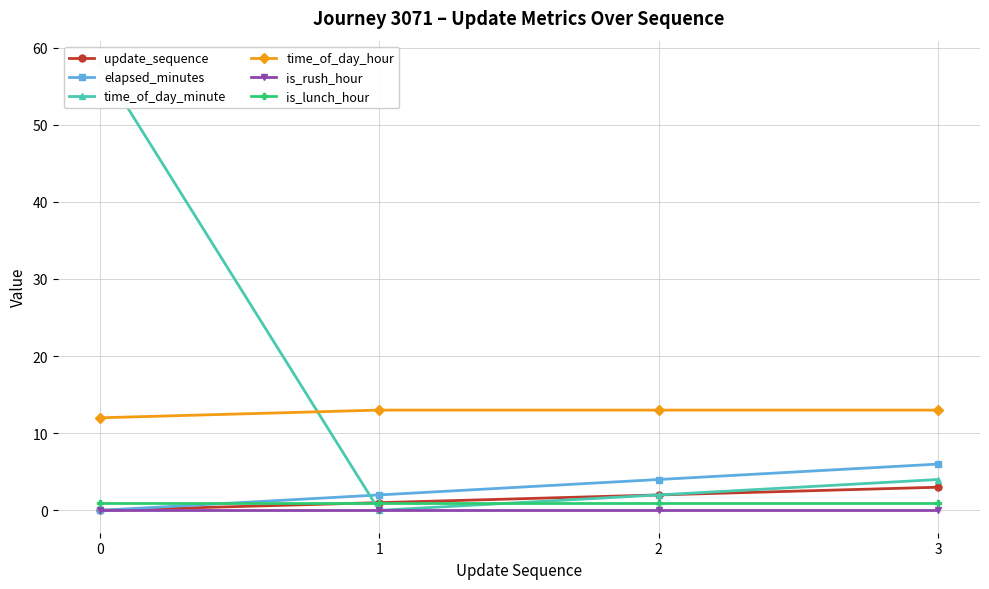

True or false: update_sequence and elapsed_minutes intersect in this chart.

False